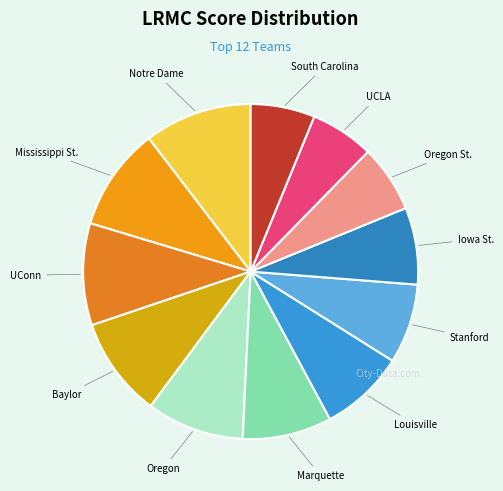

True or false: Louisville accounts for 8% of the total.

True